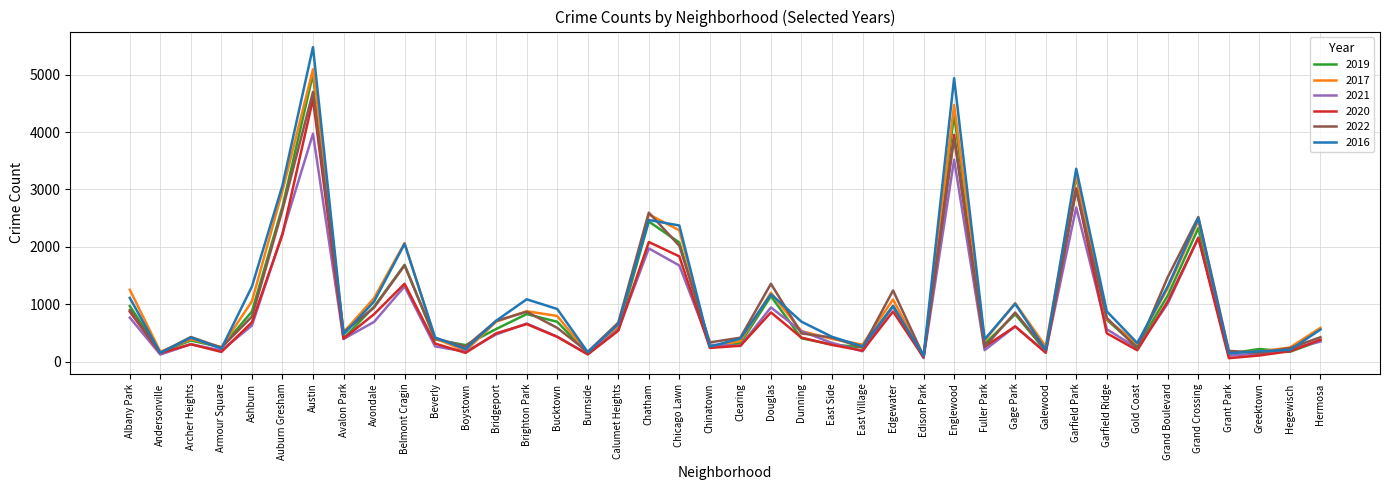

The value of 2022 at Austin is 2086. True or false?

False